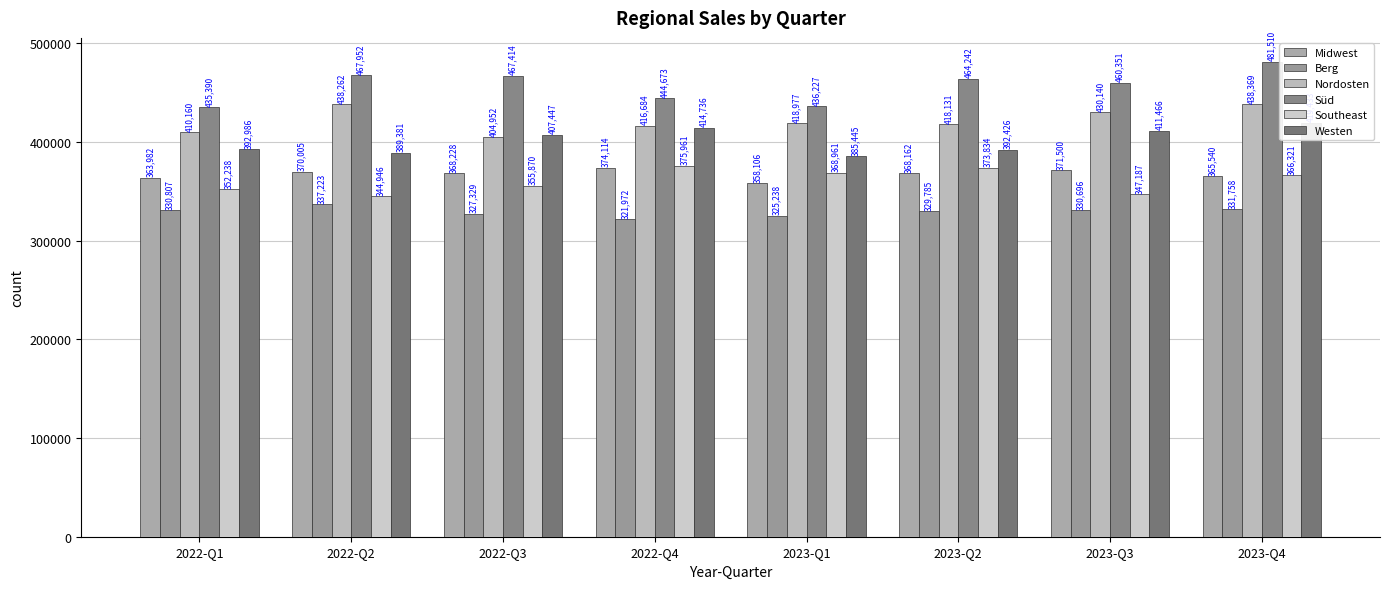

What is the difference between the maximum and minimum values in the Southeast series?

31015